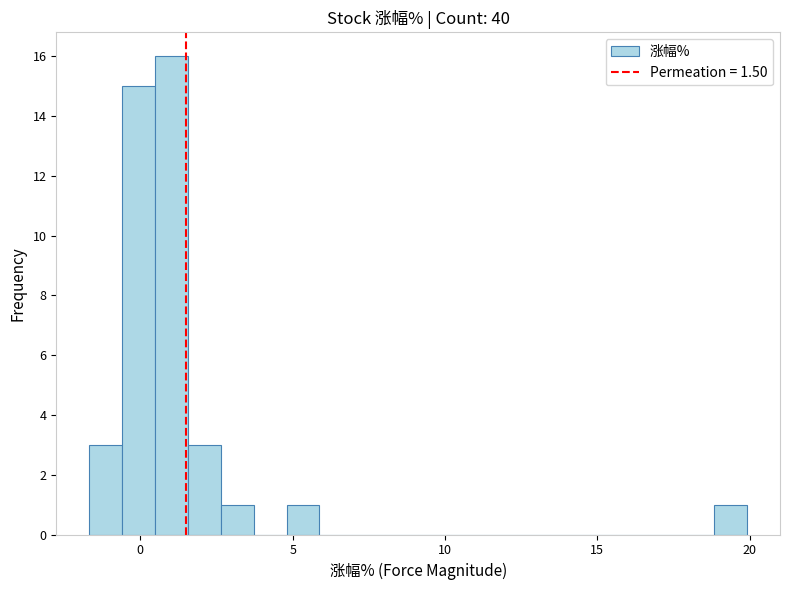

Read against the x-axis, roughly where is the centre of the tallest bar?

1.0